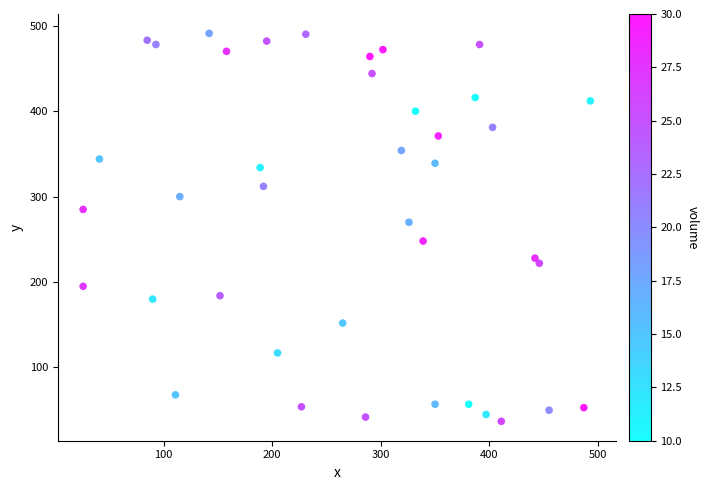

What is the range of Y values (max minus min)?

454